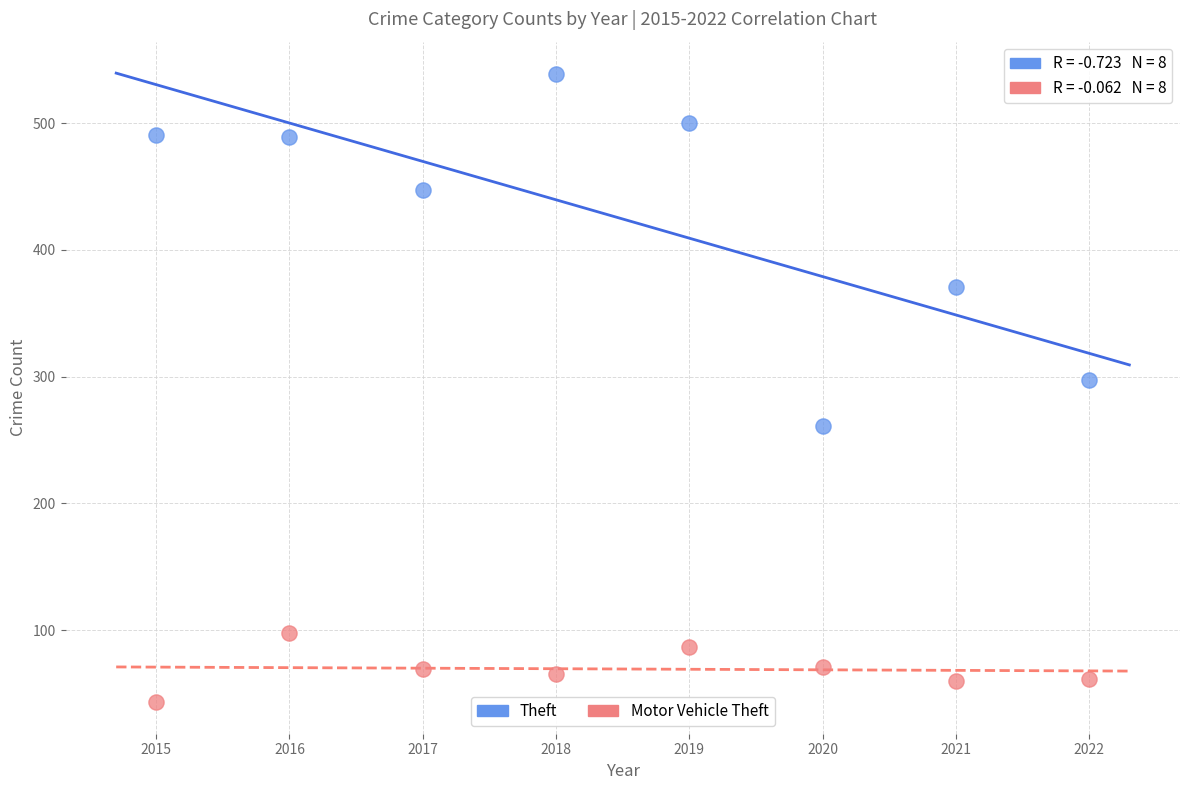

Which series contains the highest Y value?

Theft